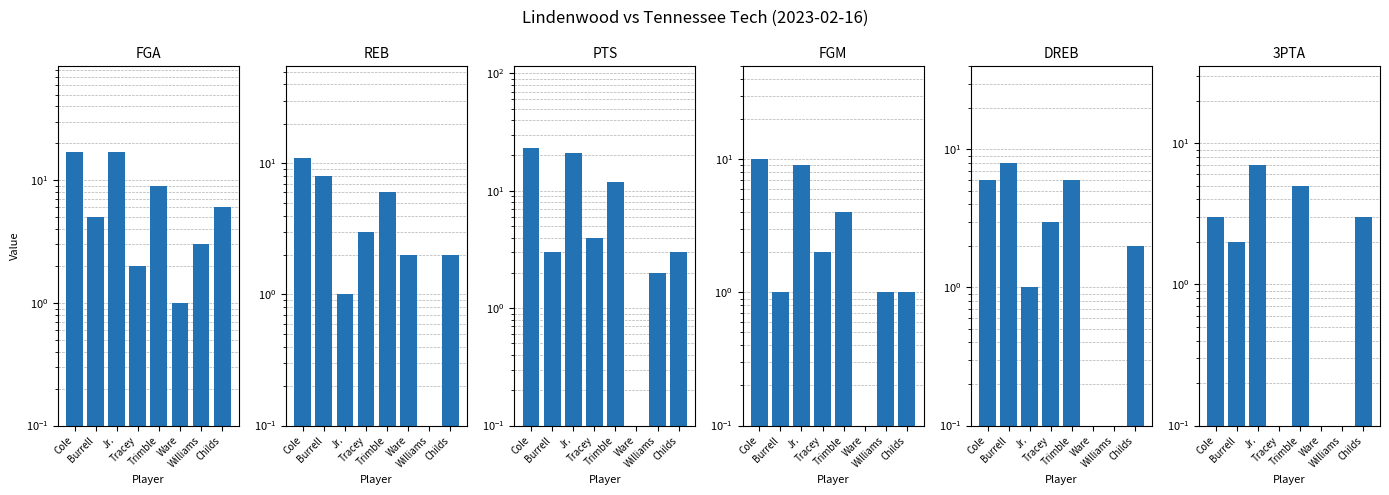

Which series has the largest total across all categories?

PTS